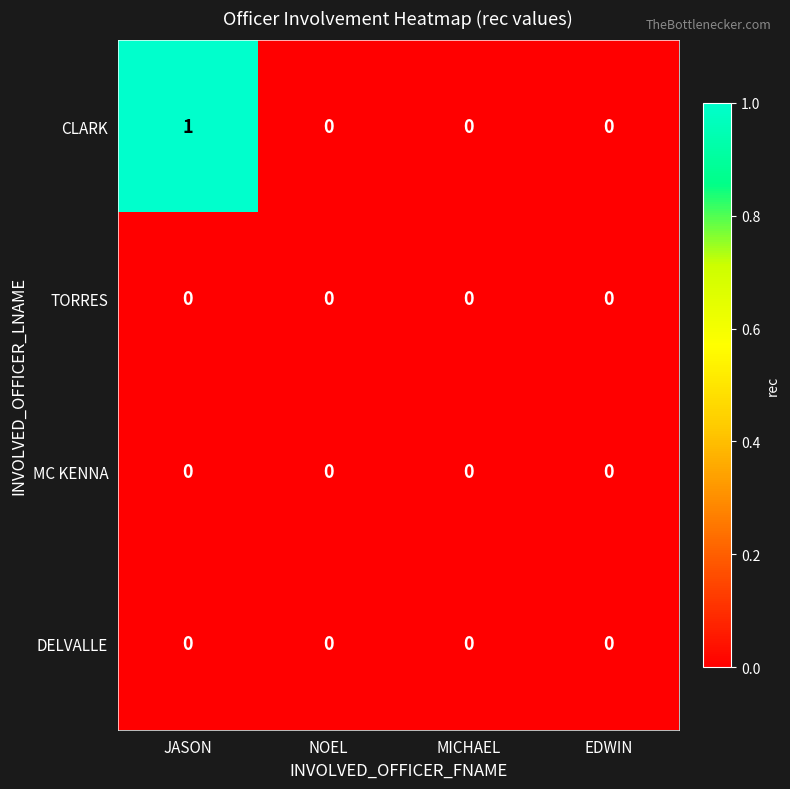

Reading right to left, what are all the values shown in this chart?

CLARK: EDWIN=0	MICHAEL=0	NOEL=0	JASON=1
TORRES: EDWIN=0	MICHAEL=0	NOEL=0	JASON=0
MC KENNA: EDWIN=0	MICHAEL=0	NOEL=0	JASON=0
DELVALLE: EDWIN=0	MICHAEL=0	NOEL=0	JASON=0